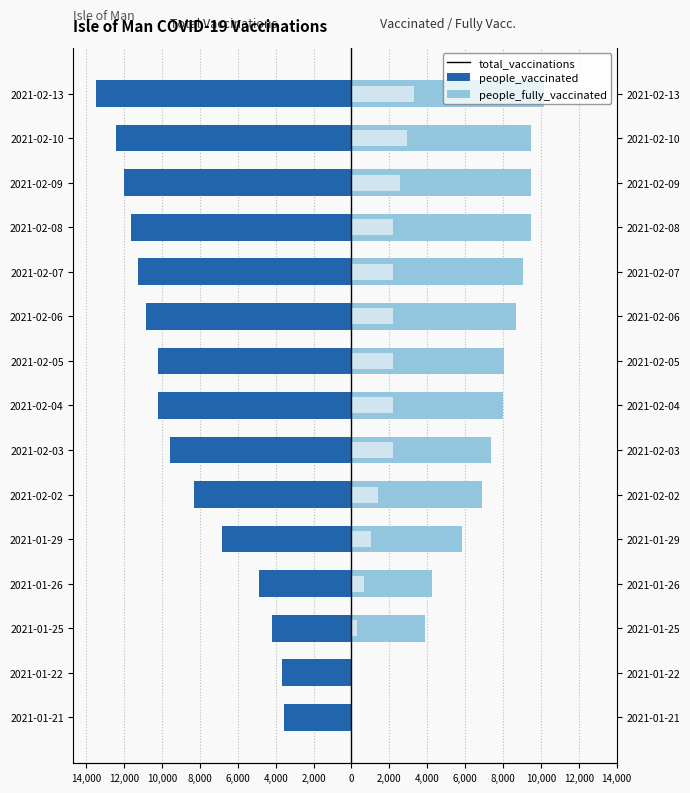

Which series has the largest total across all categories?

people_vaccinated